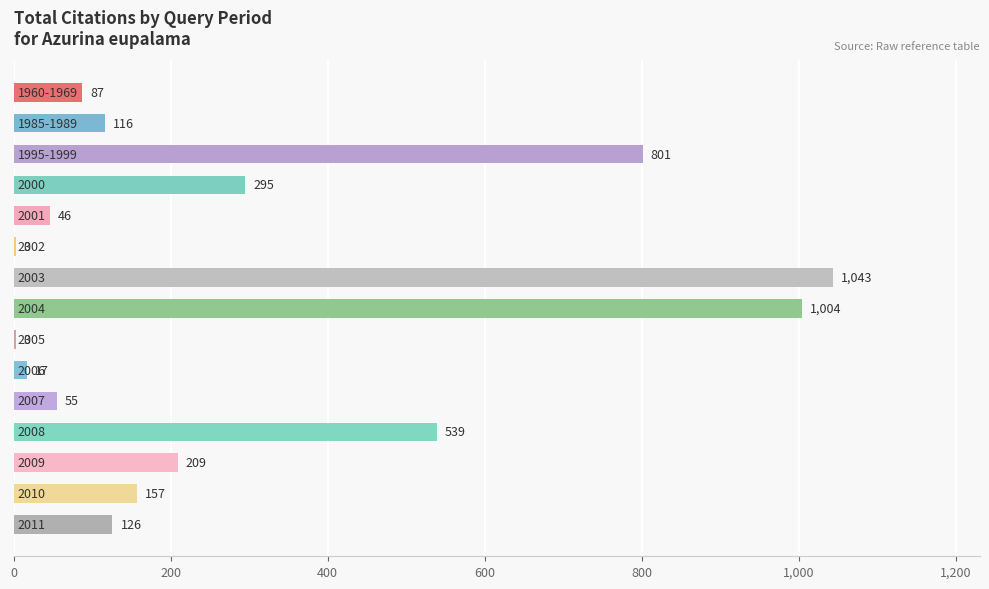

What is the maximum value shown in the chart?

1043